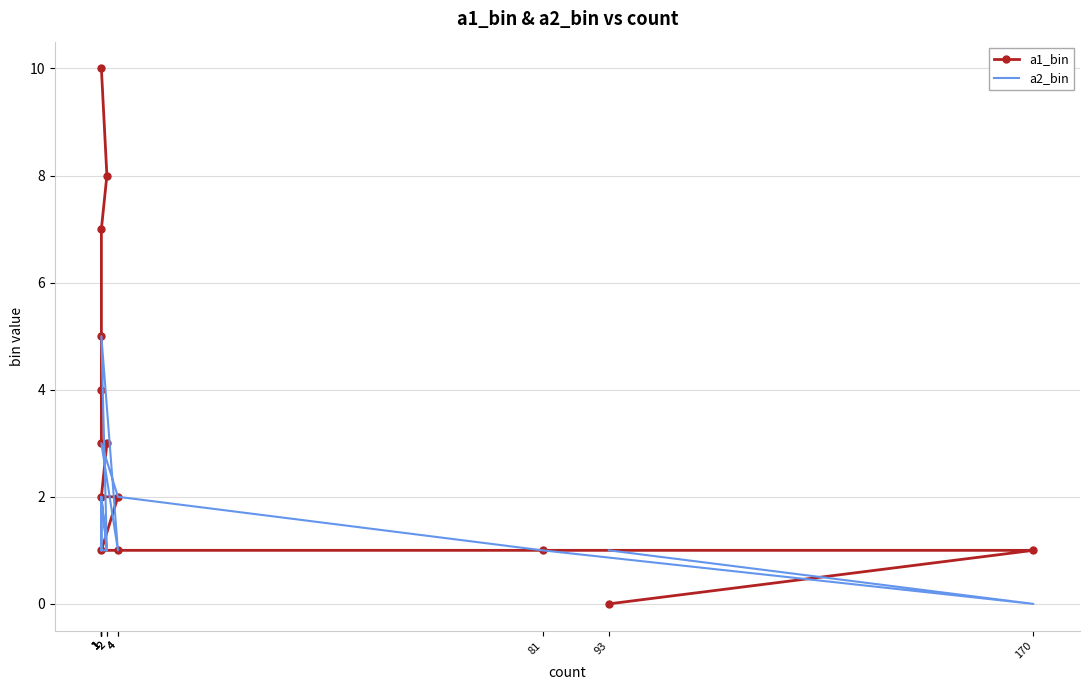

Count the number of data series in this chart.

2